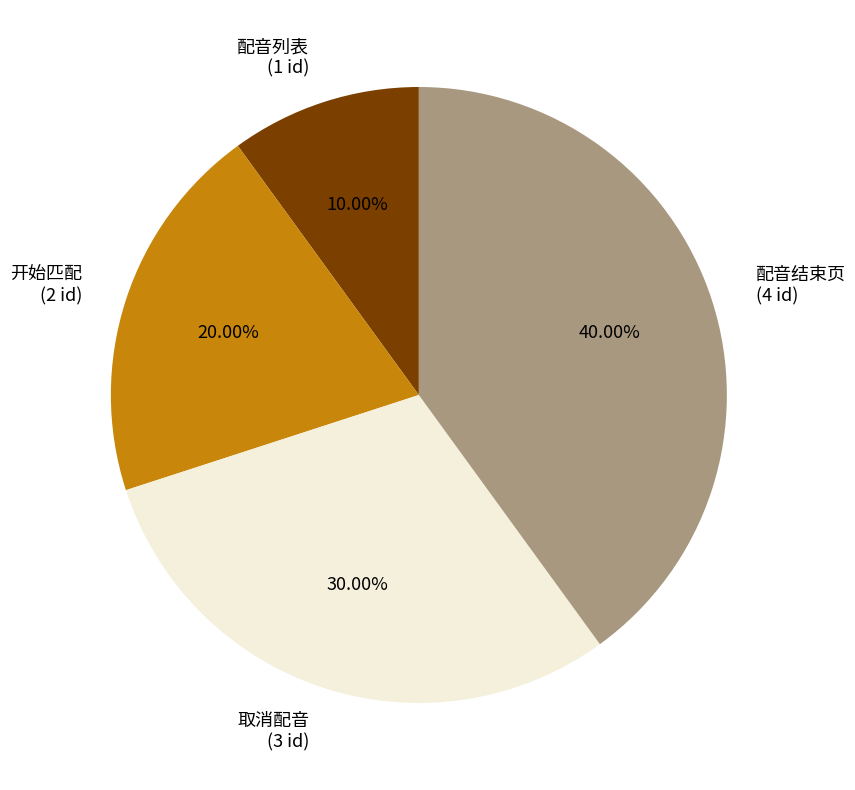

Which category has the smallest portion of the pie?

配音列表